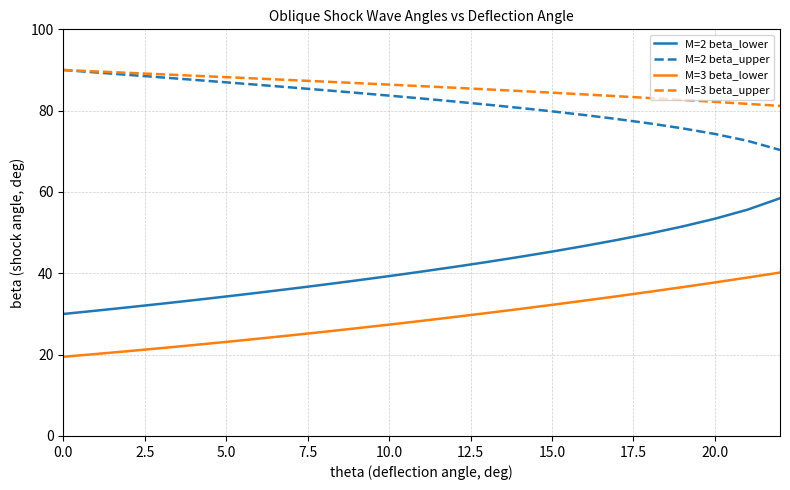

True or false: M=3 beta_upper and M=3 beta_lower intersect in this chart.

False